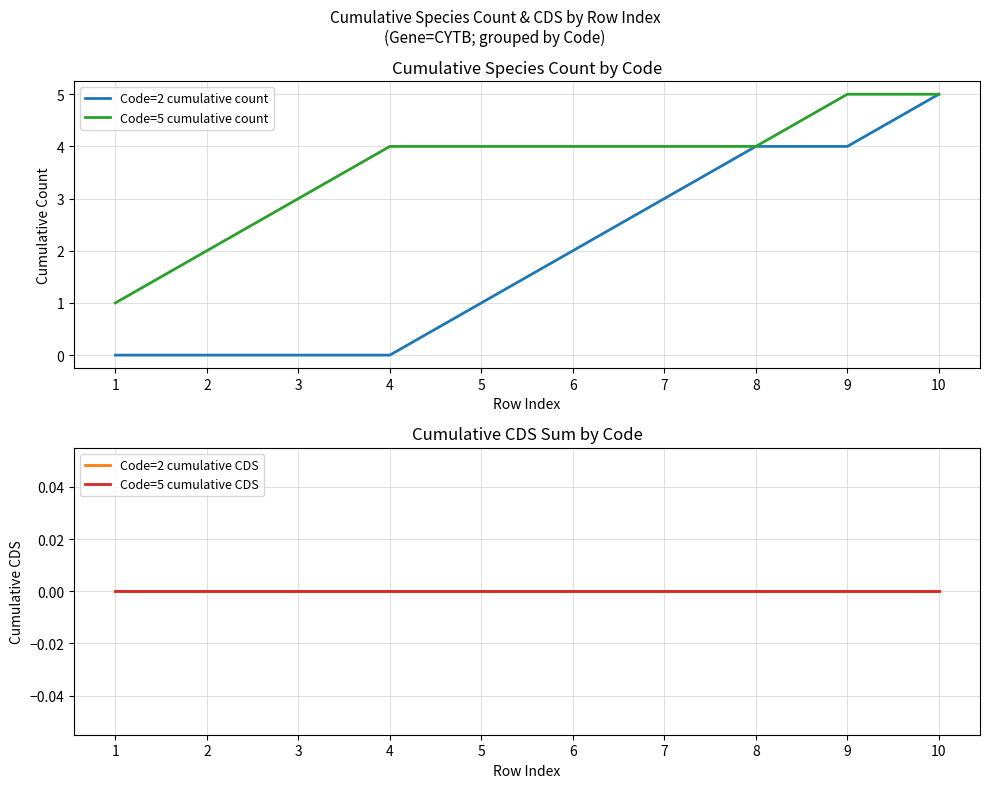

The value of Code=5 cumulative count at 7 is 6. True or false?

False